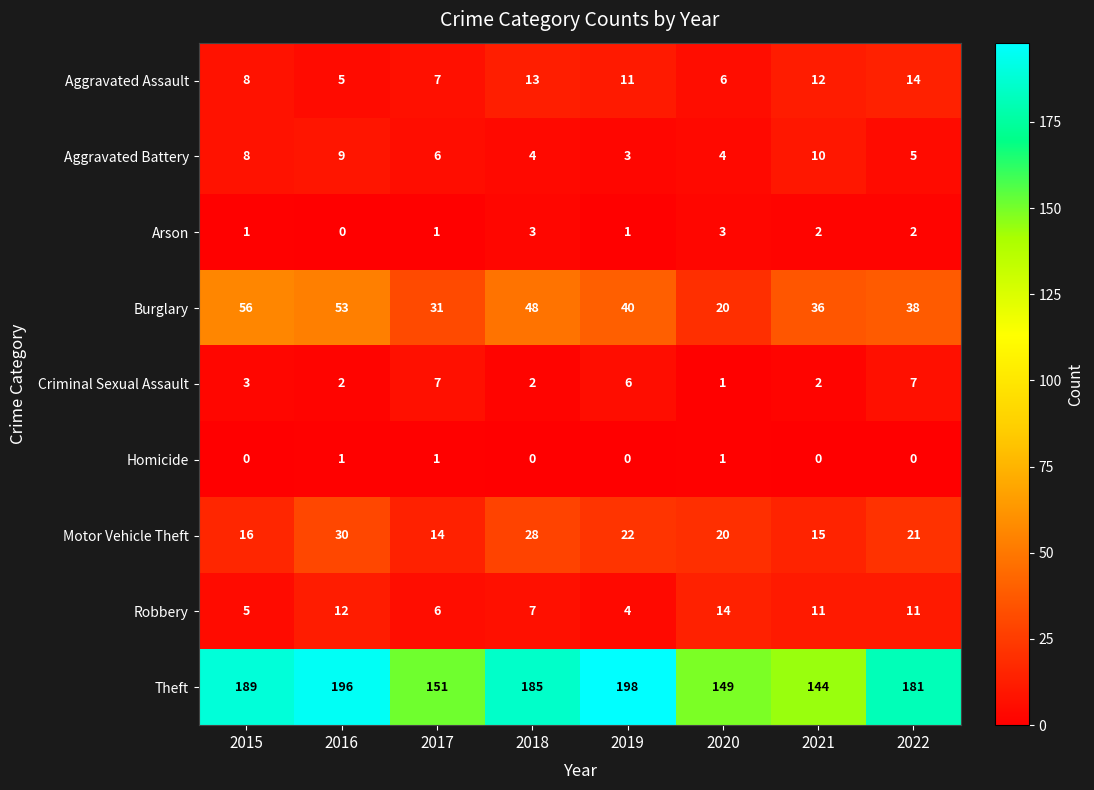

How many series are shown in this chart?

9